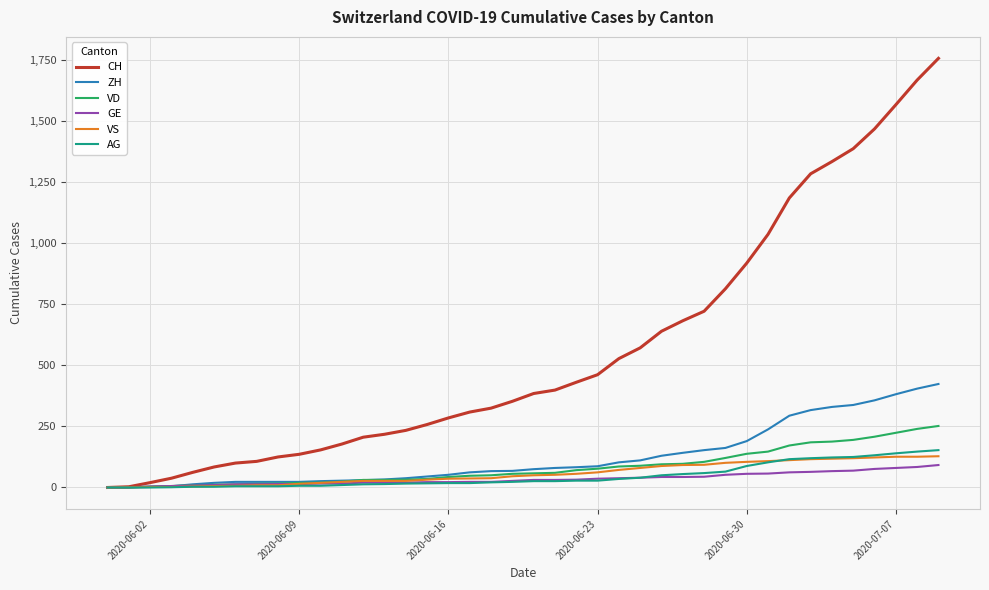

What is the highest value of the GE series?

92